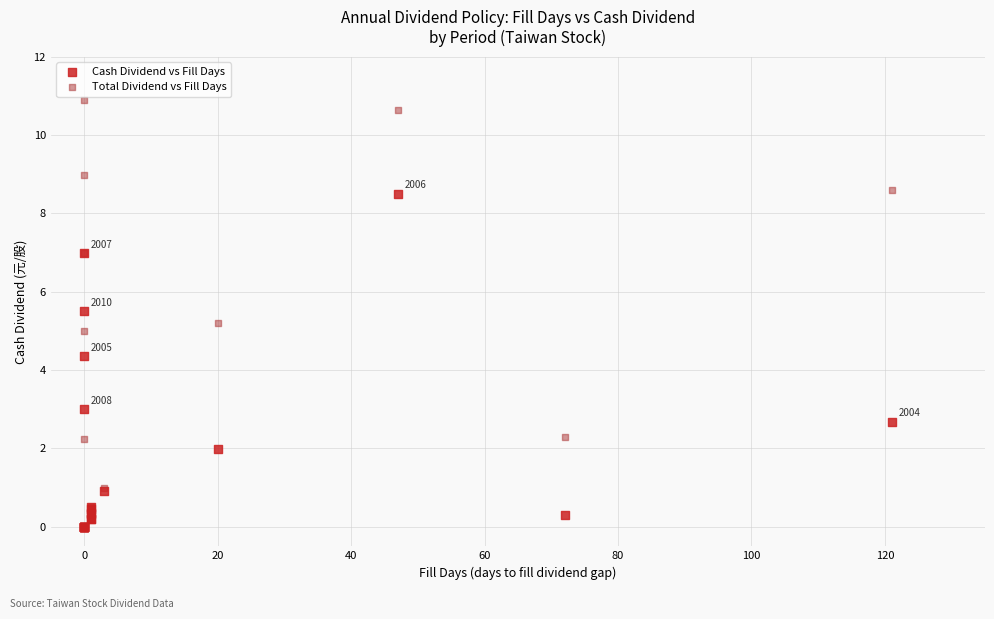

In the Cash Dividend vs Fill Days series, what Y value is closest to 4?

4.4